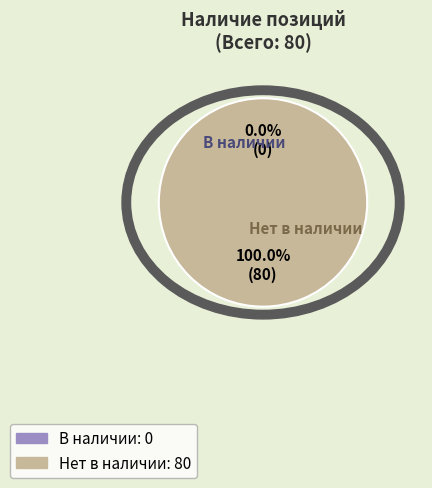

Count the number of slices in the pie.

2